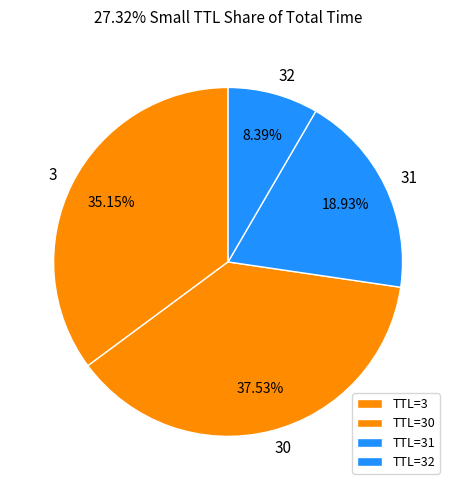

Is it true that 32 is 19% of the pie?

False